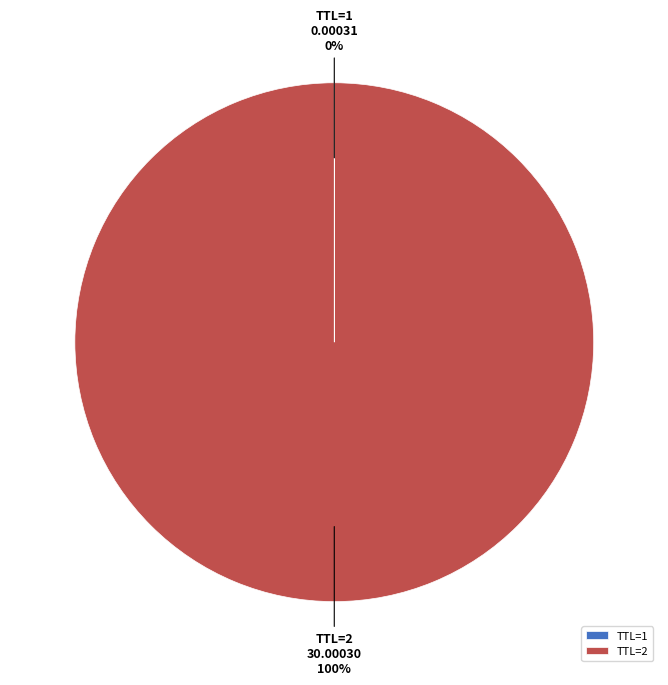

The TTL=2 slice represents 100% of the pie. True or false?

True